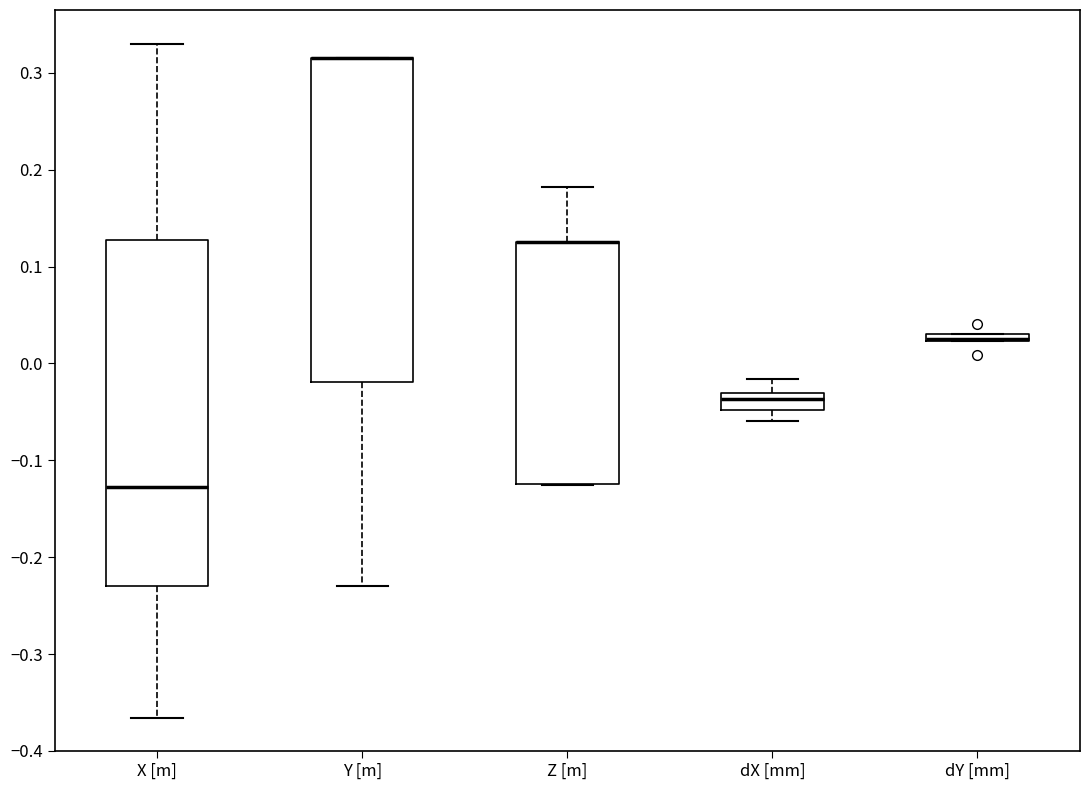

Where is the lower edge of the box for X [m] on the y-axis? The values are not printed on the chart, so give them approximately, as read against the axis.

-0.23